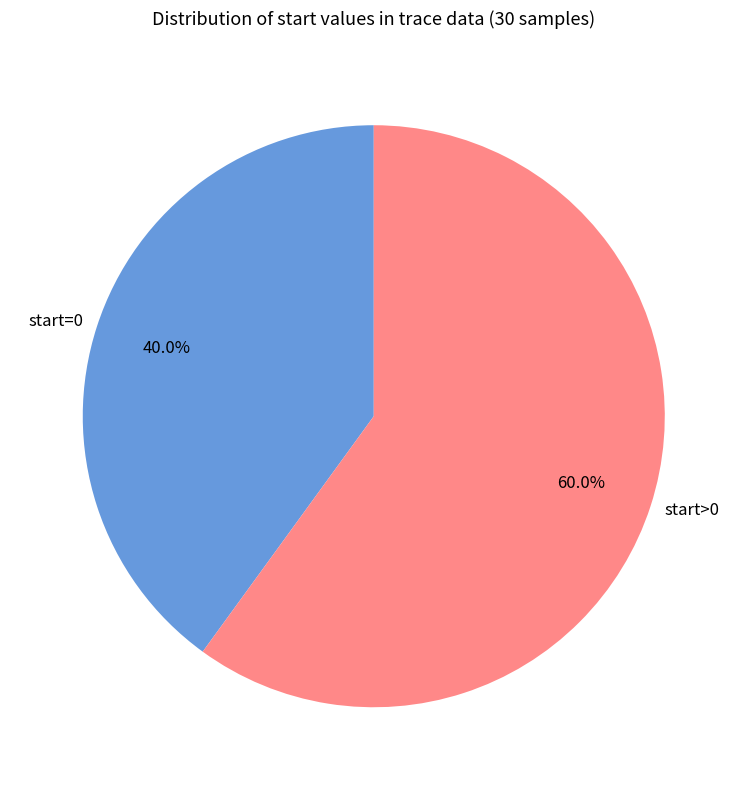

Is there any slice that represents more than half of the pie?

Yes